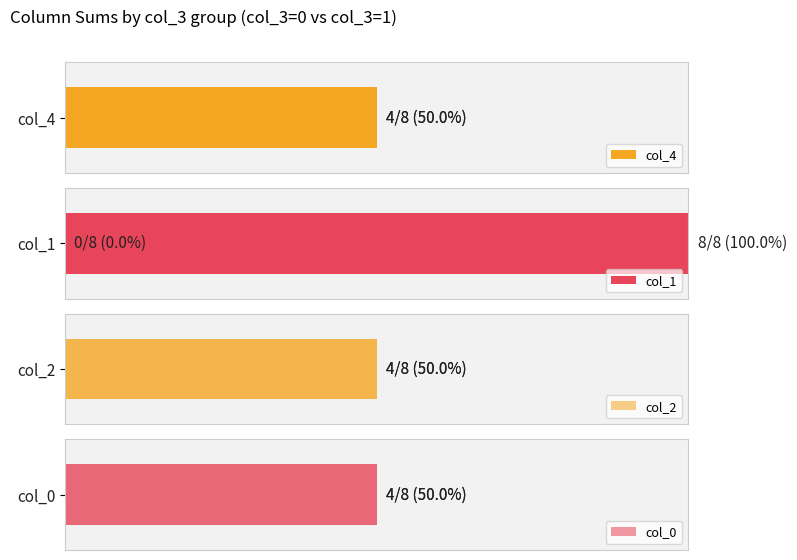

What is the average value of the col_1 series?

50.0